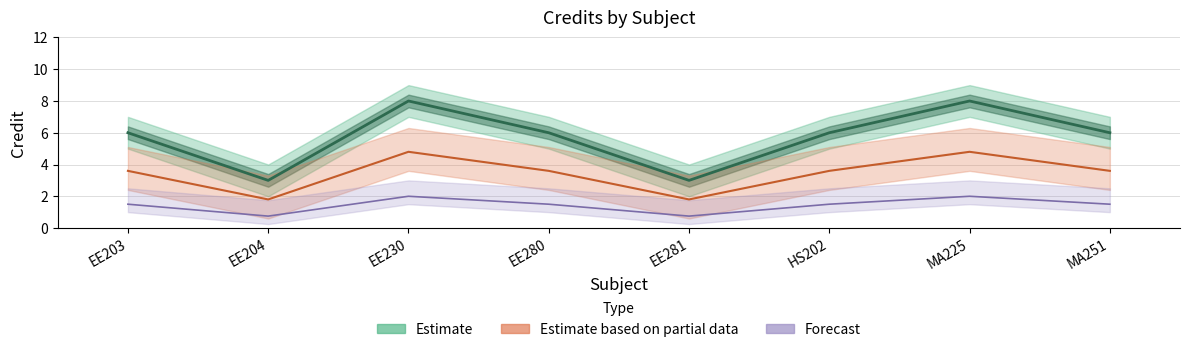

What is the sum of all Credit (Estimate) values?

46.0